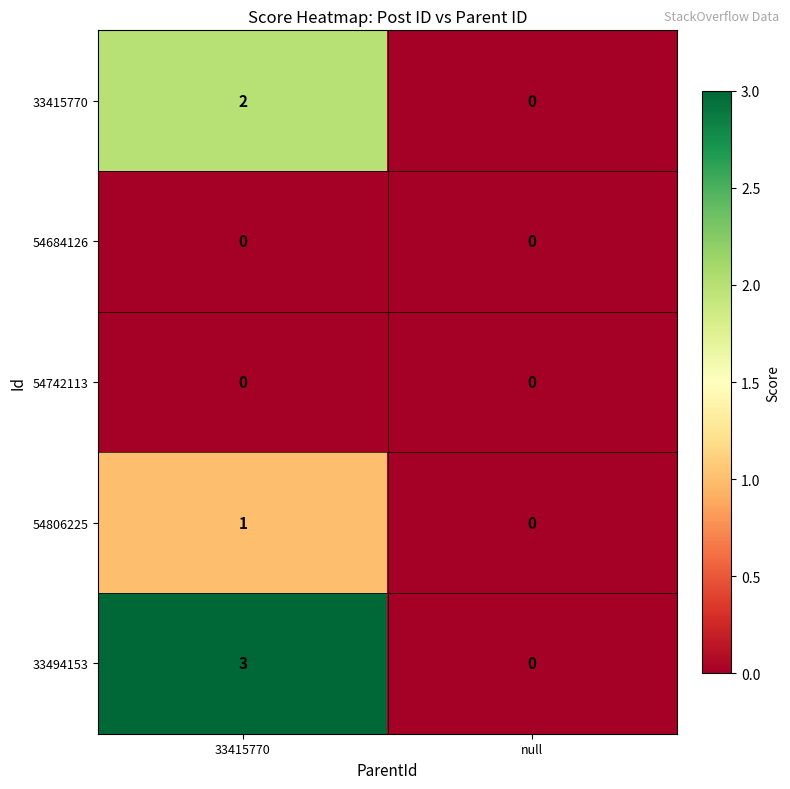

Count the number of categories in the chart.

2